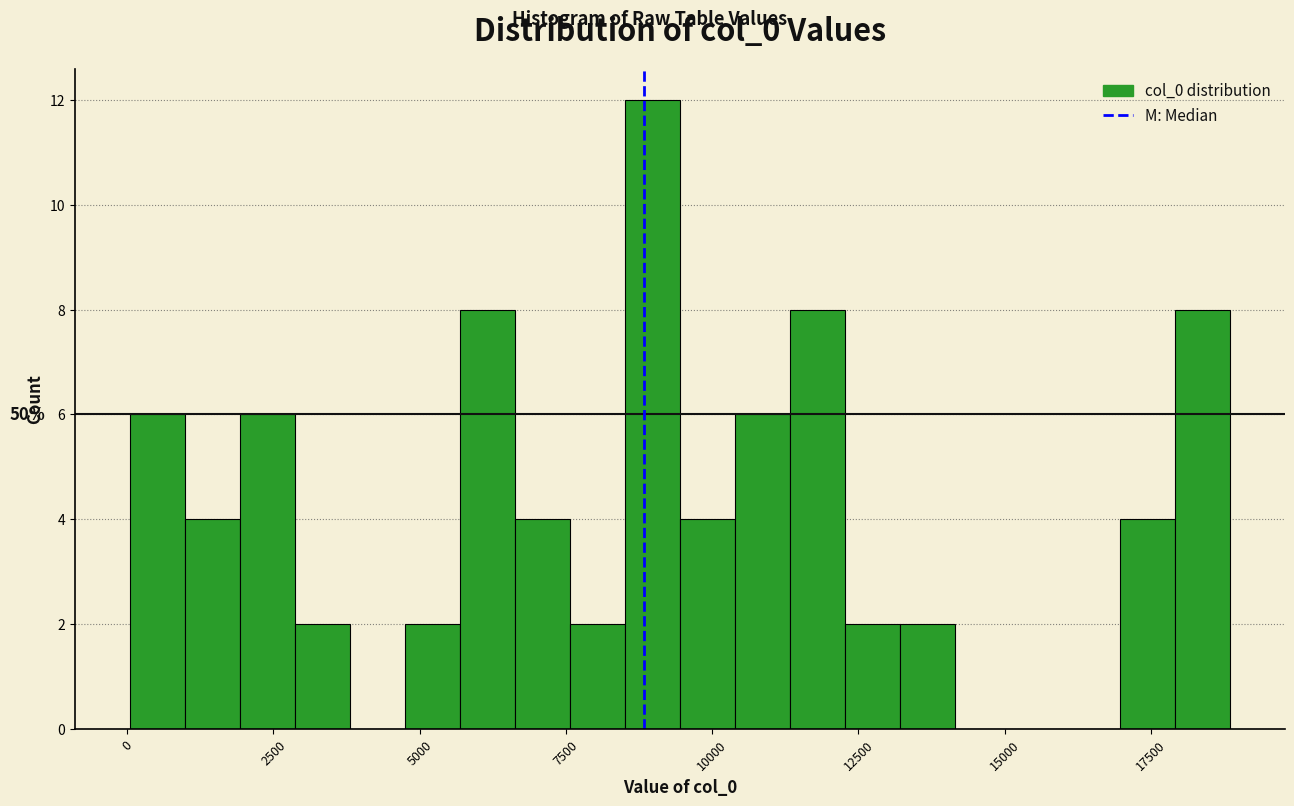

Read against the x-axis, roughly where is the centre of the tallest bar?

9000